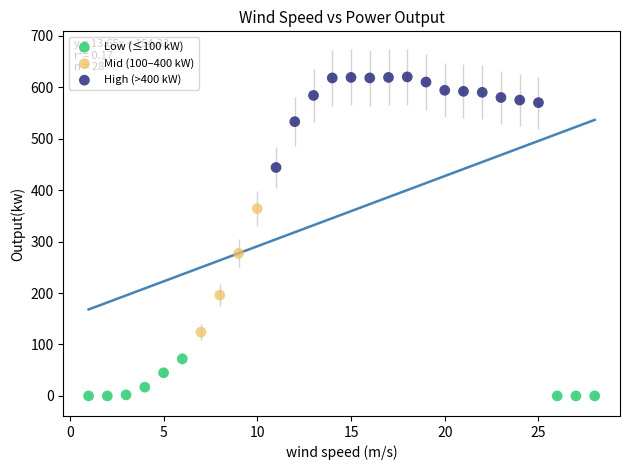

What are all the series names shown in the legend?

Low (≤100 kW), Mid (100–400 kW), High (>400 kW)